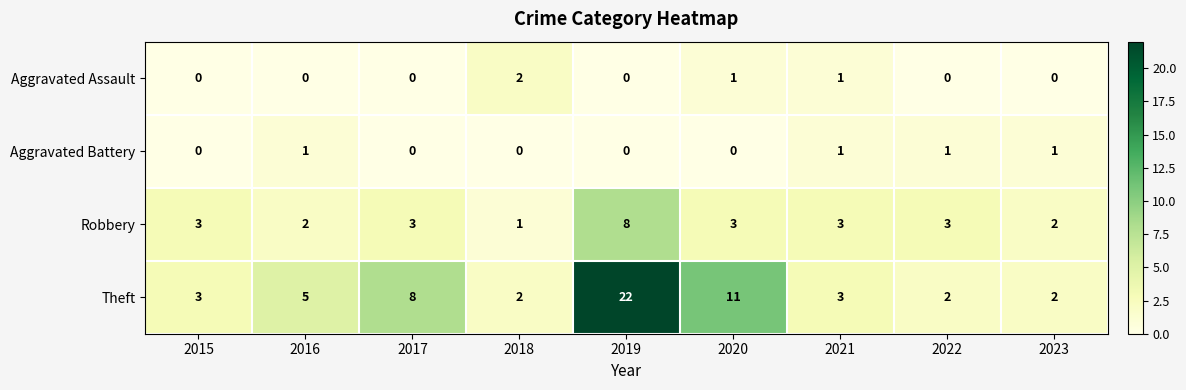

Between 2020 and 2022, which series saw the biggest shift?

Theft